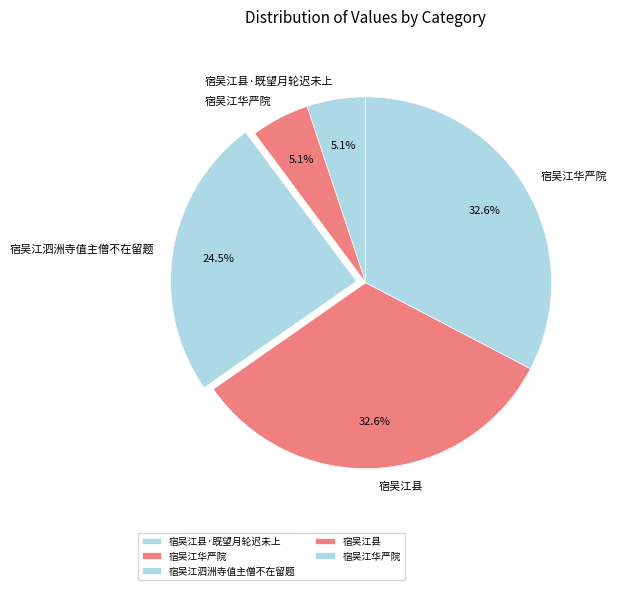

Count the number of slices in the pie.

5